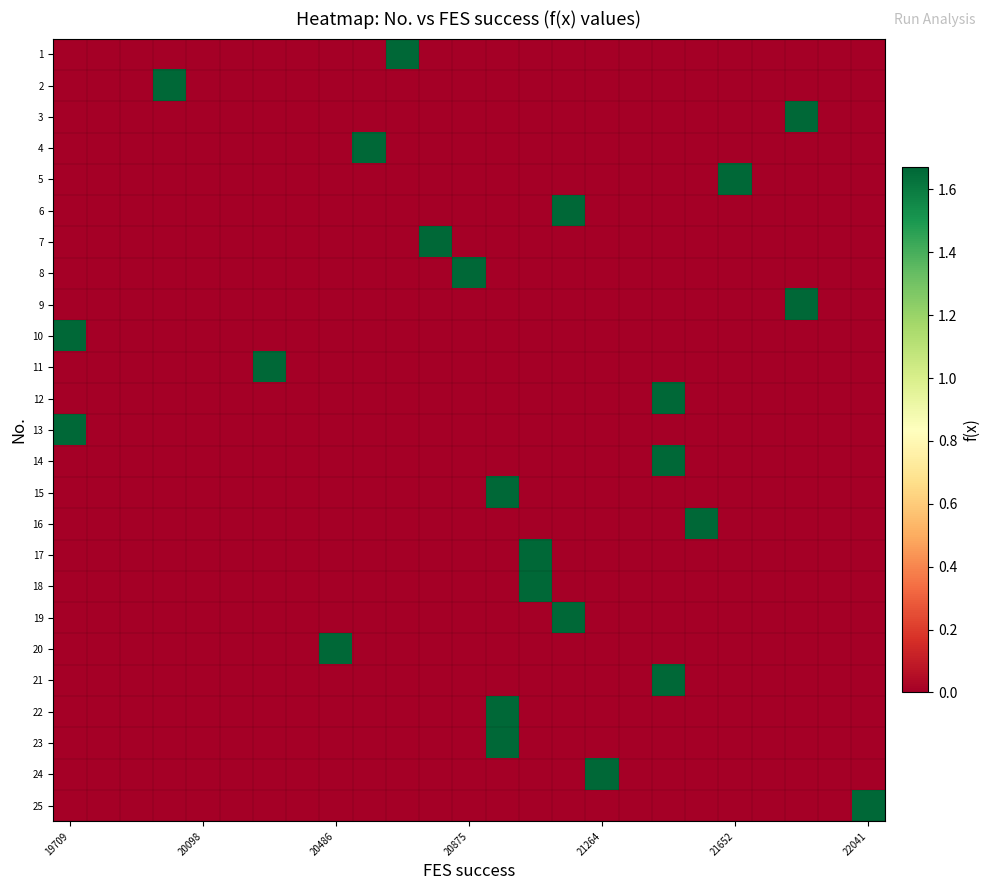

List the series in order of their peak value, highest first.

1, 2, 3, 4, 5, 6, 7, 8, 9, 10, 11, 12, 13, 14, 15, 16, 17, 18, 19, 20, 21, 22, 23, 24, 25